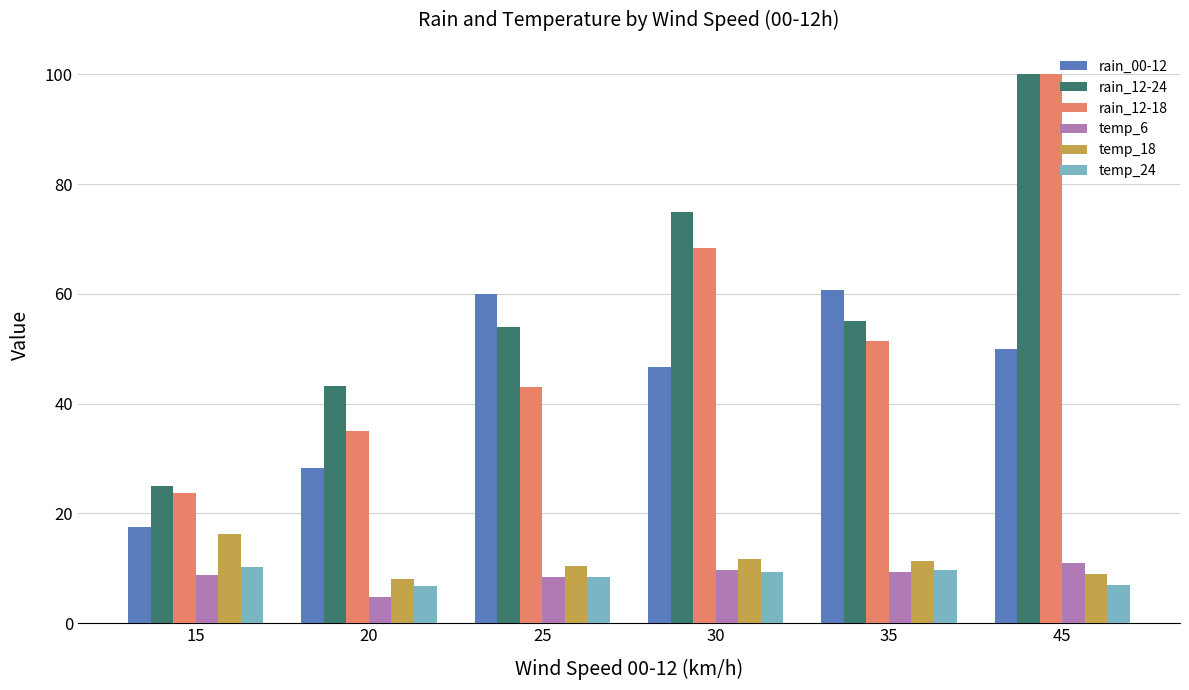

What is the difference between the maximum and minimum values in the rain_12-18 series?

76.2